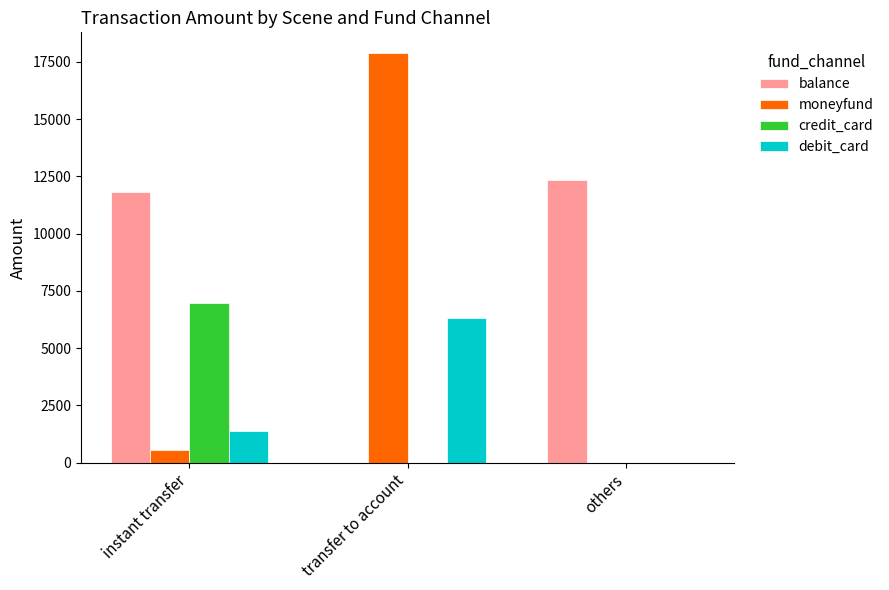

Does the chart contain stacked bars?

No